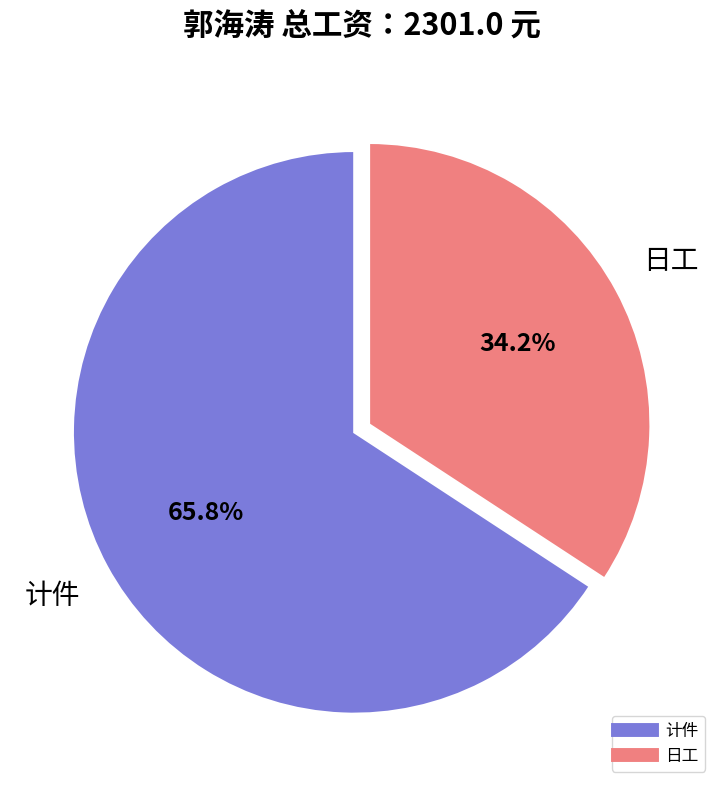

Is there a majority slice in this chart?

Yes